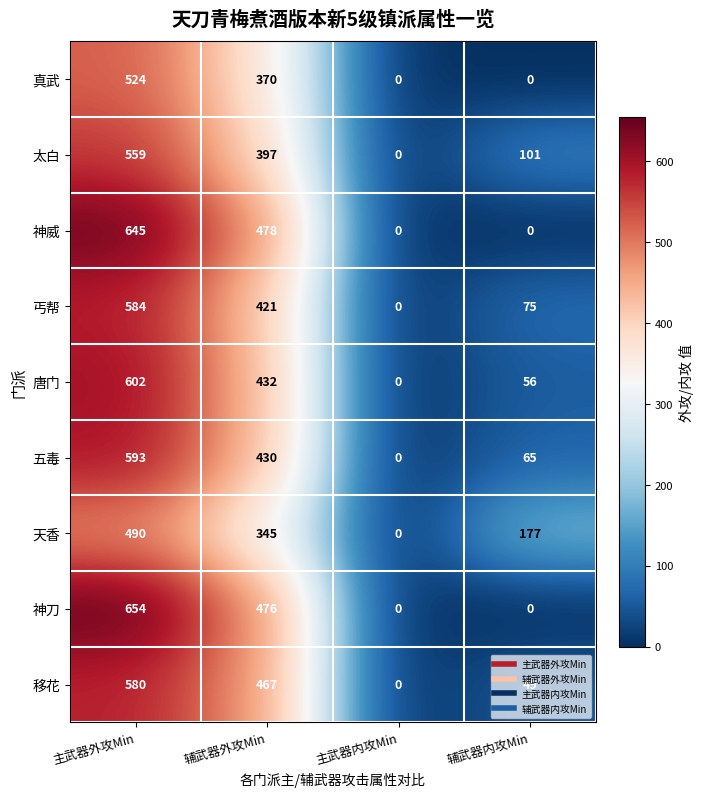

Rank the series at 主武器外攻Min from highest to lowest value.

神刀, 神威, 唐门, 五毒, 丐帮, 移花, 太白, 真武, 天香